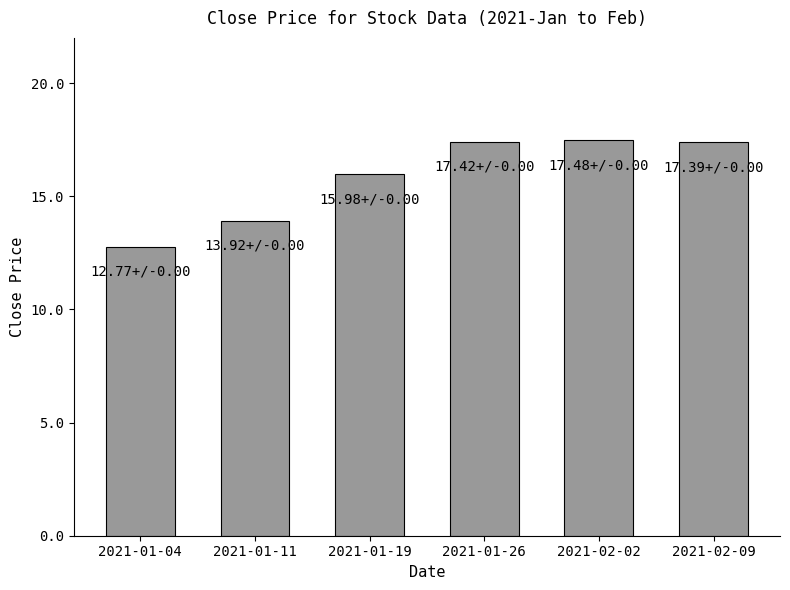

What is the label of the 4th bar from the right?

2021-01-19